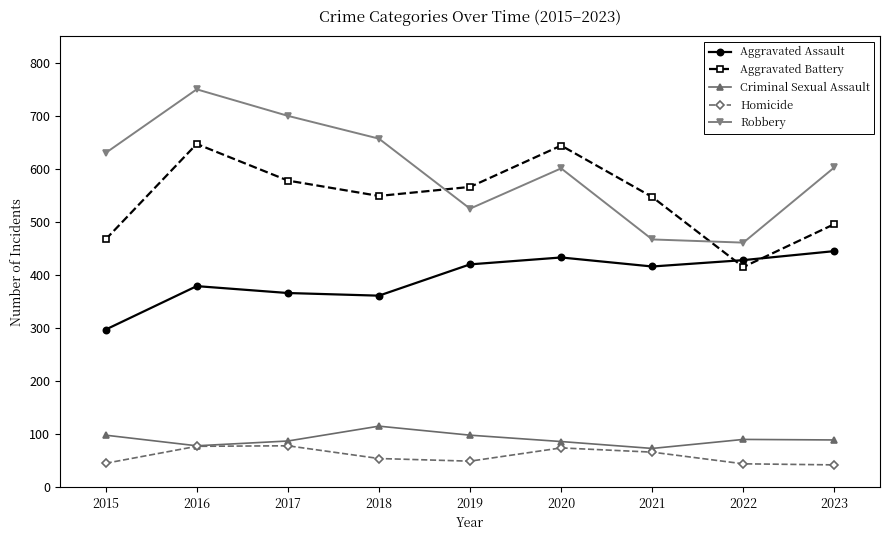

What is the spread (max minus min) of values at 2016?

673